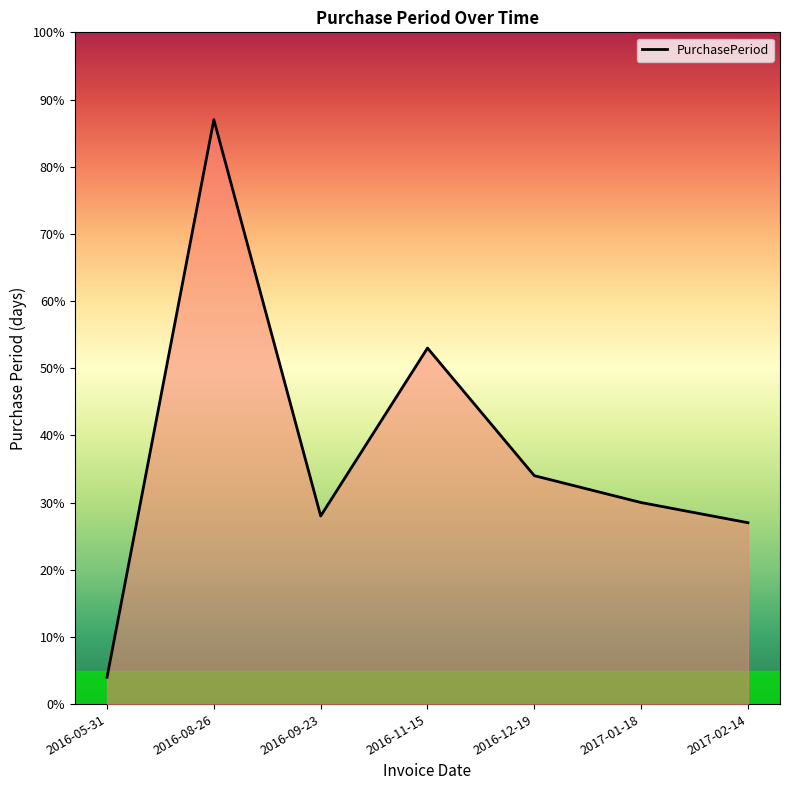

What position from the right is 2016-09-23?

5